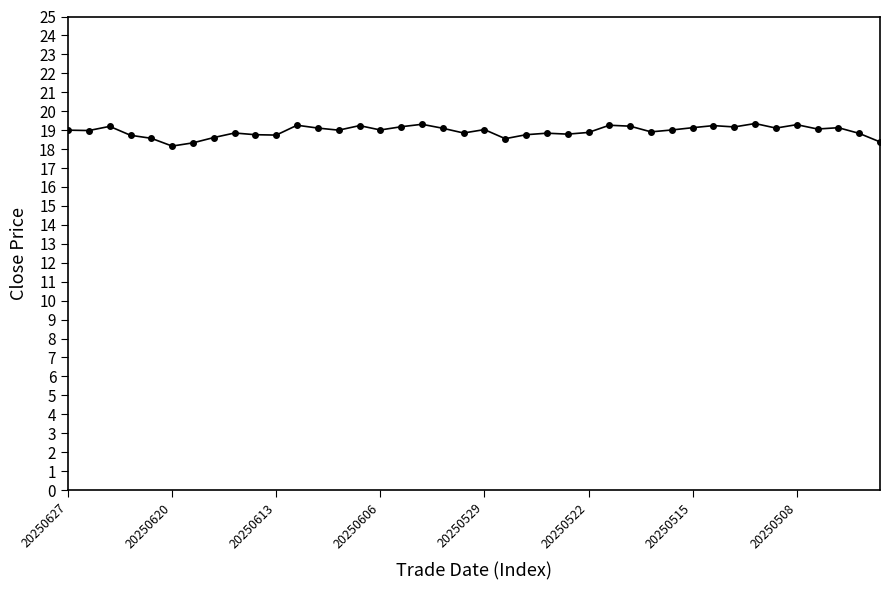

What is the average value?

18.9